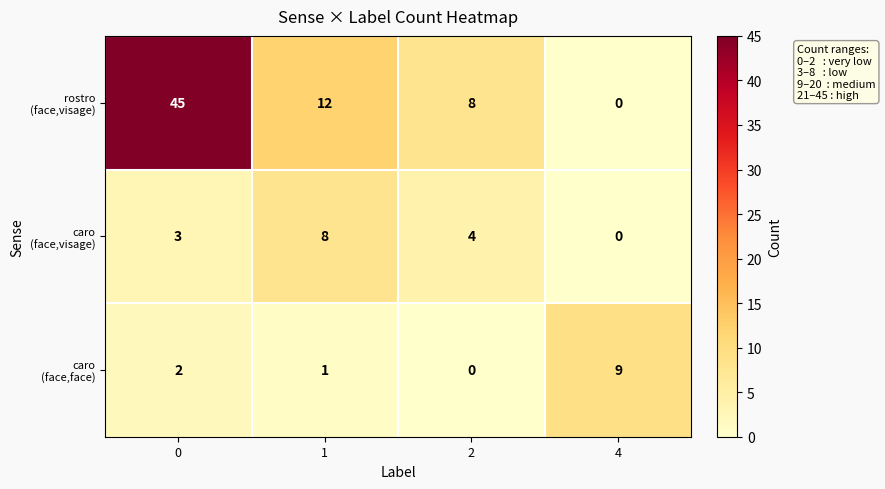

What is the maximum value shown in the chart?

45